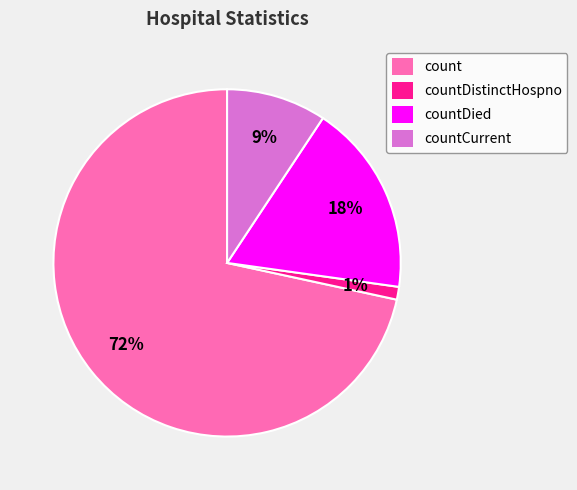

Is there any slice that represents more than half of the pie?

Yes